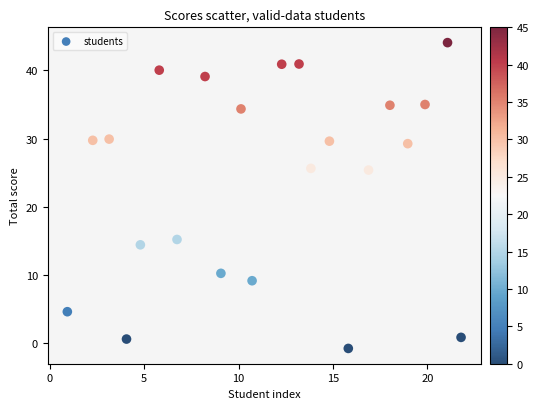

What is the range of Y values (max minus min)?

44.9